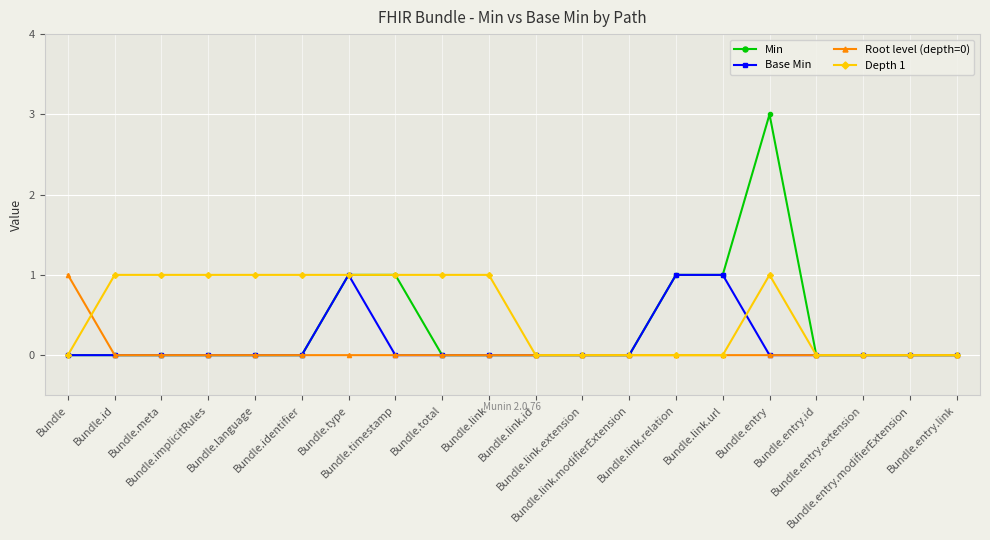

The value of Depth 1 at Bundle.type is 1. True or false?

True